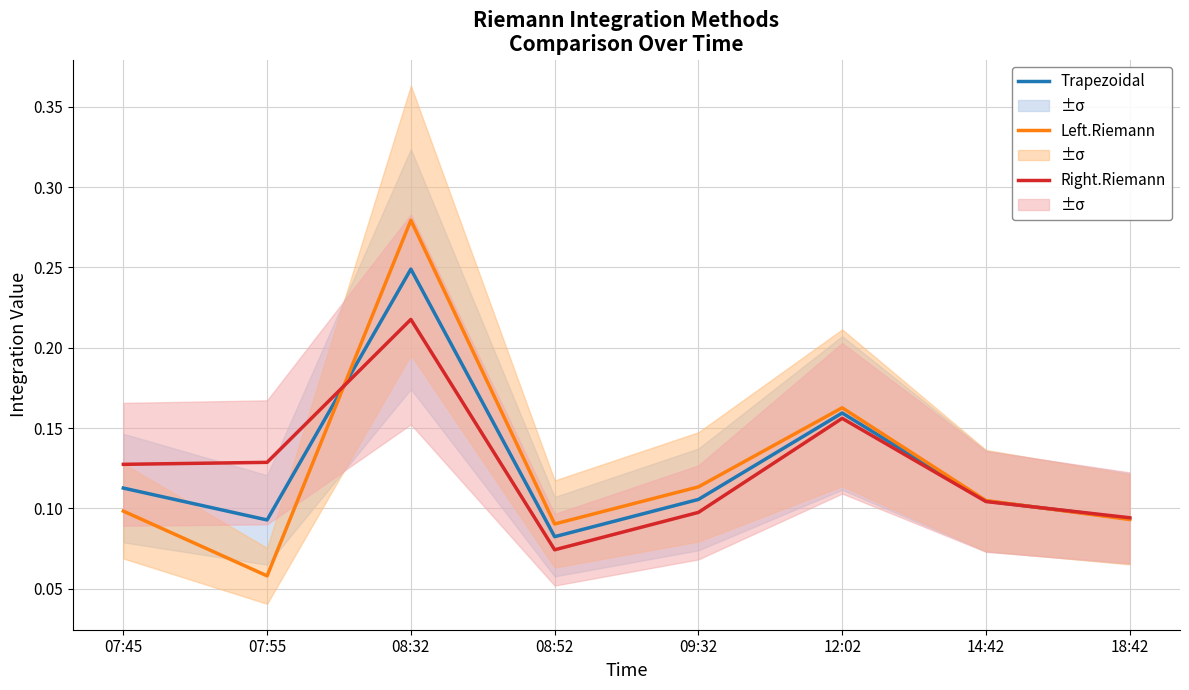

Which series has the largest range (max minus min)?

Left.Riemann